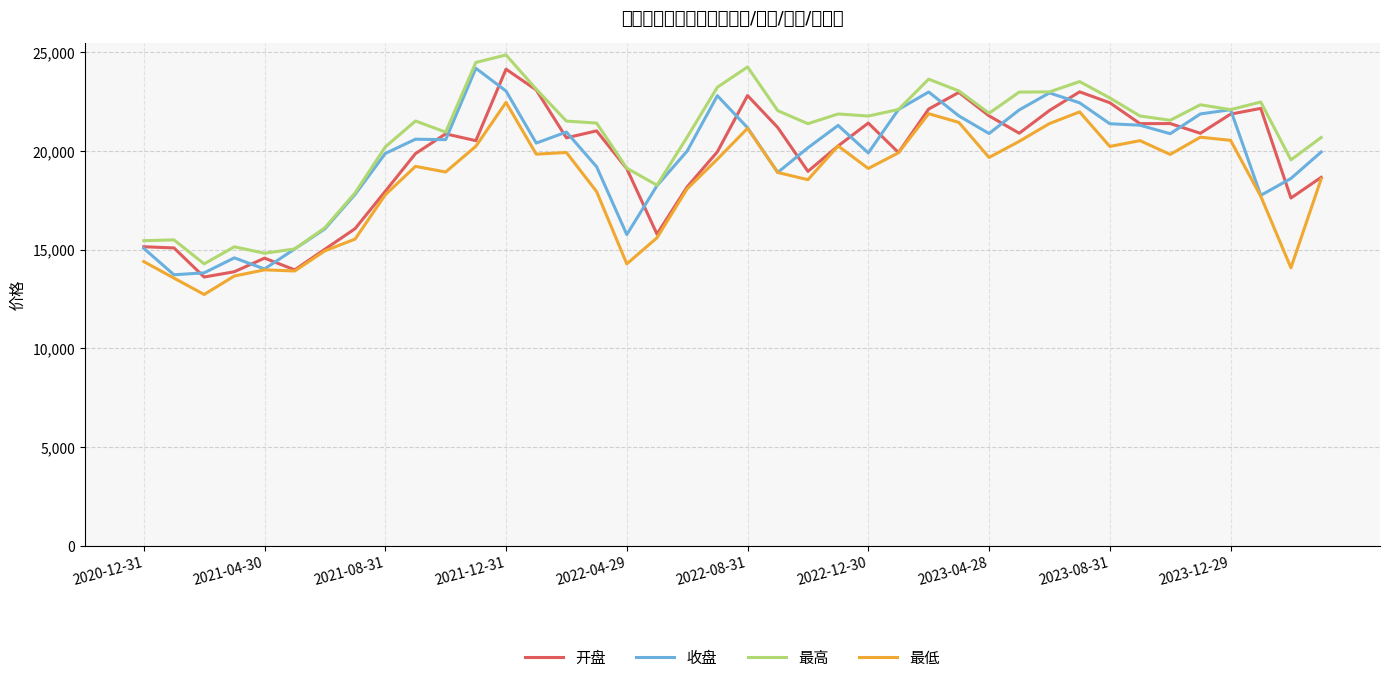

What is the value of the 最低 point at the 36th from the left?

20699.6